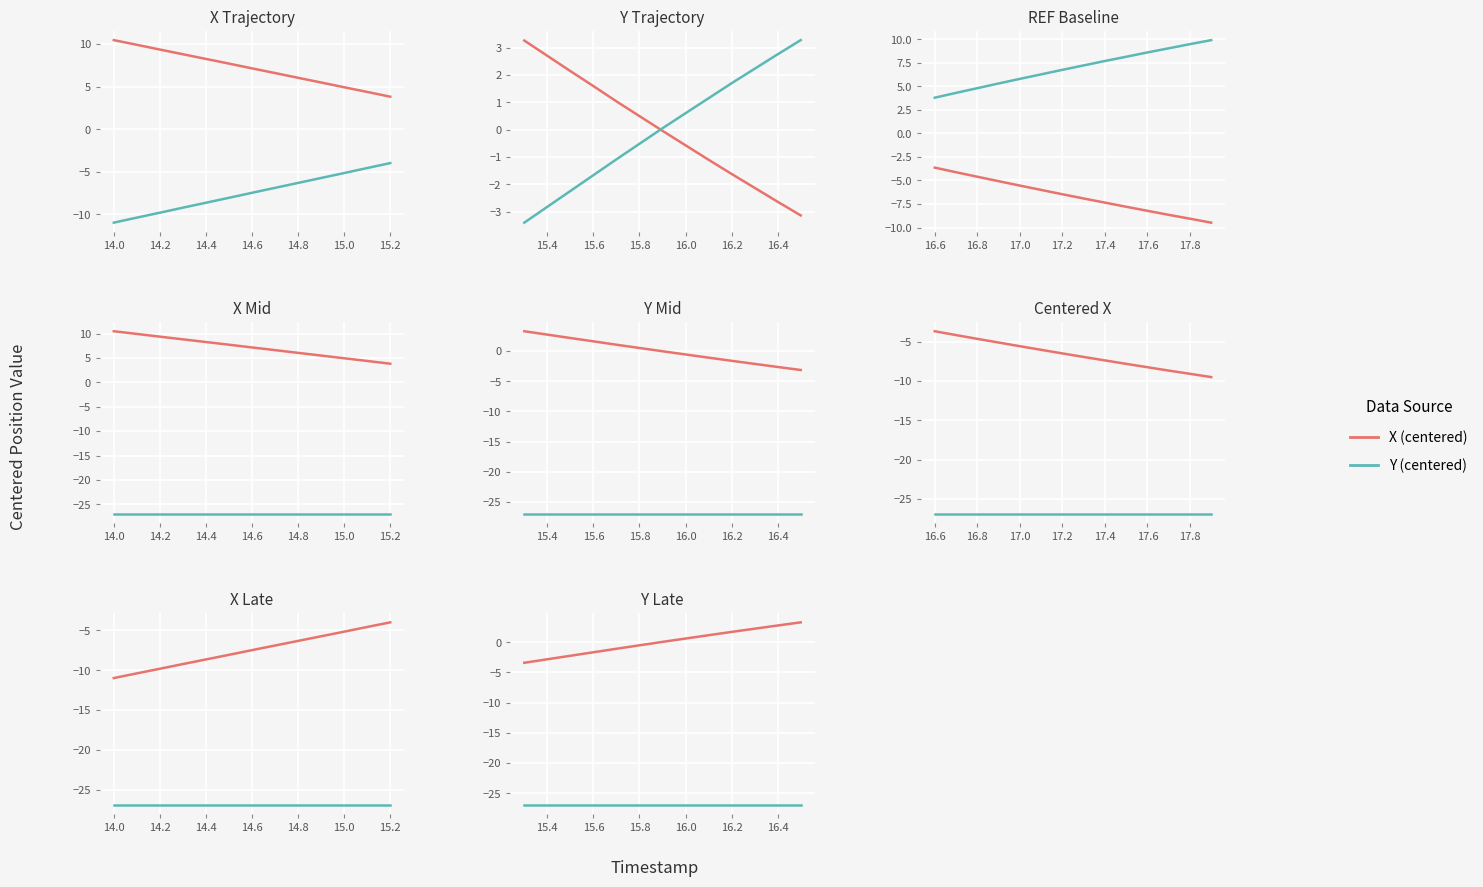

True or false: X (centered) and Y (centered) intersect in this chart.

False